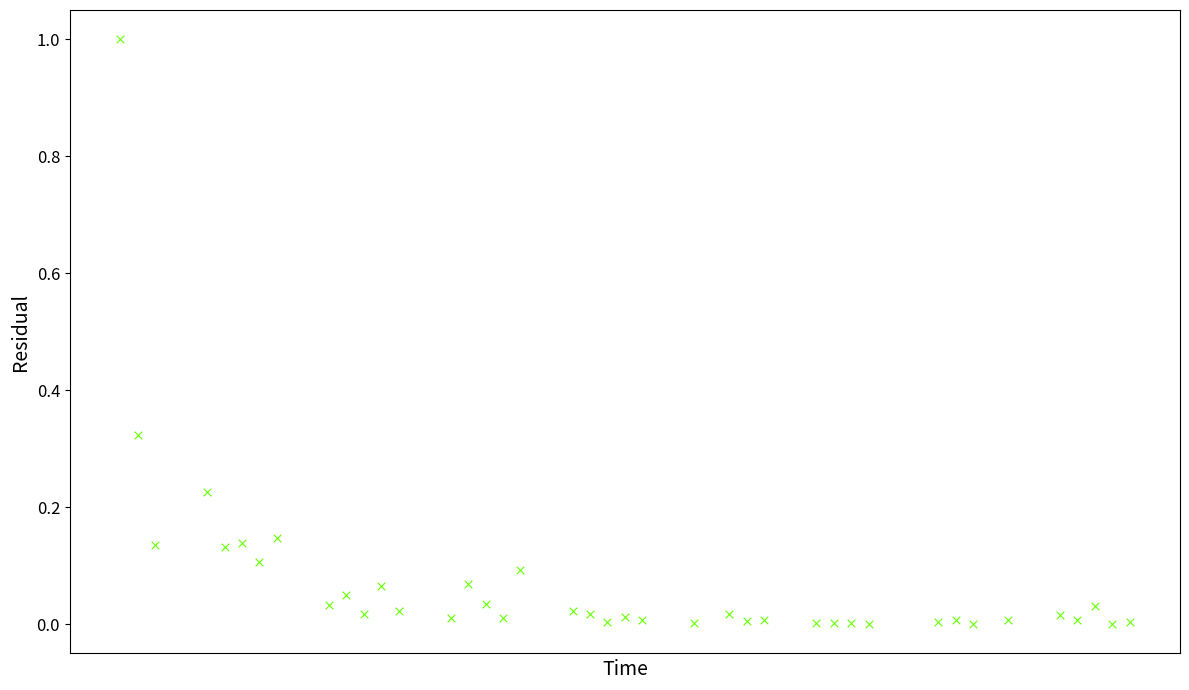

What is the range of Y values (max minus min)?

1.0